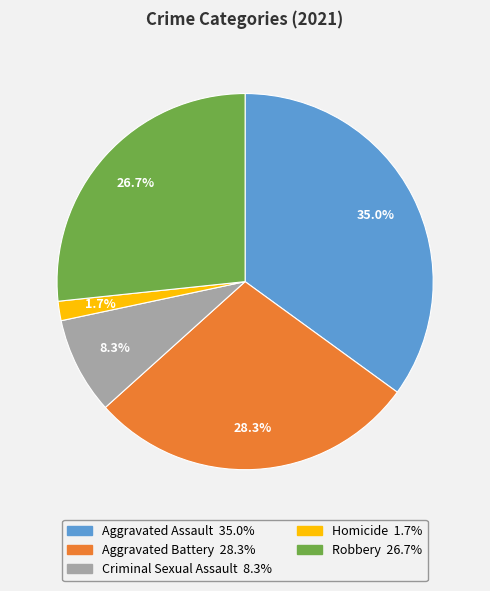

Rank the categories by value from highest to lowest.

Aggravated Assault, Aggravated Battery, Robbery, Criminal Sexual Assault, Homicide